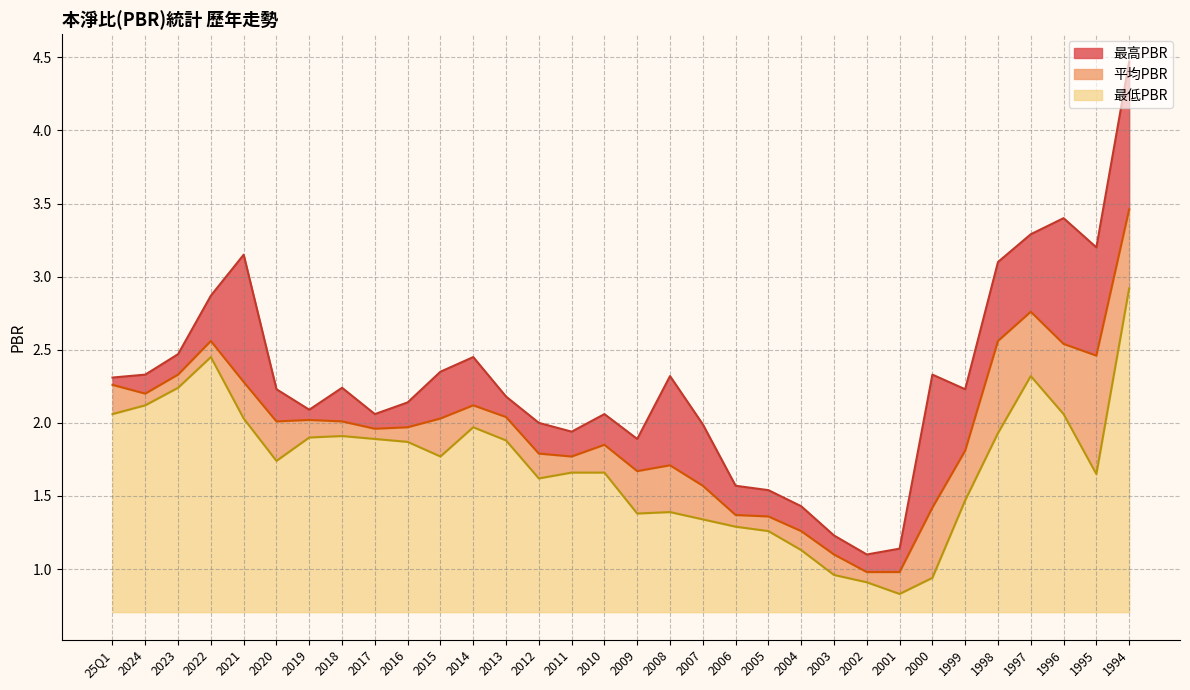

Rank the series by their maximum value, from lowest to highest.

最低PBR, 平均PBR, 最高PBR